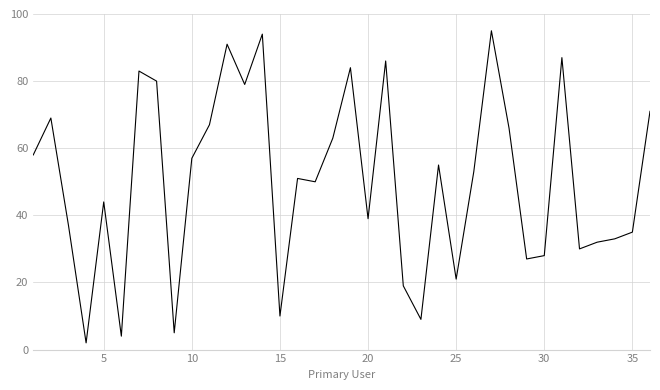

What is the greatest value displayed?

95